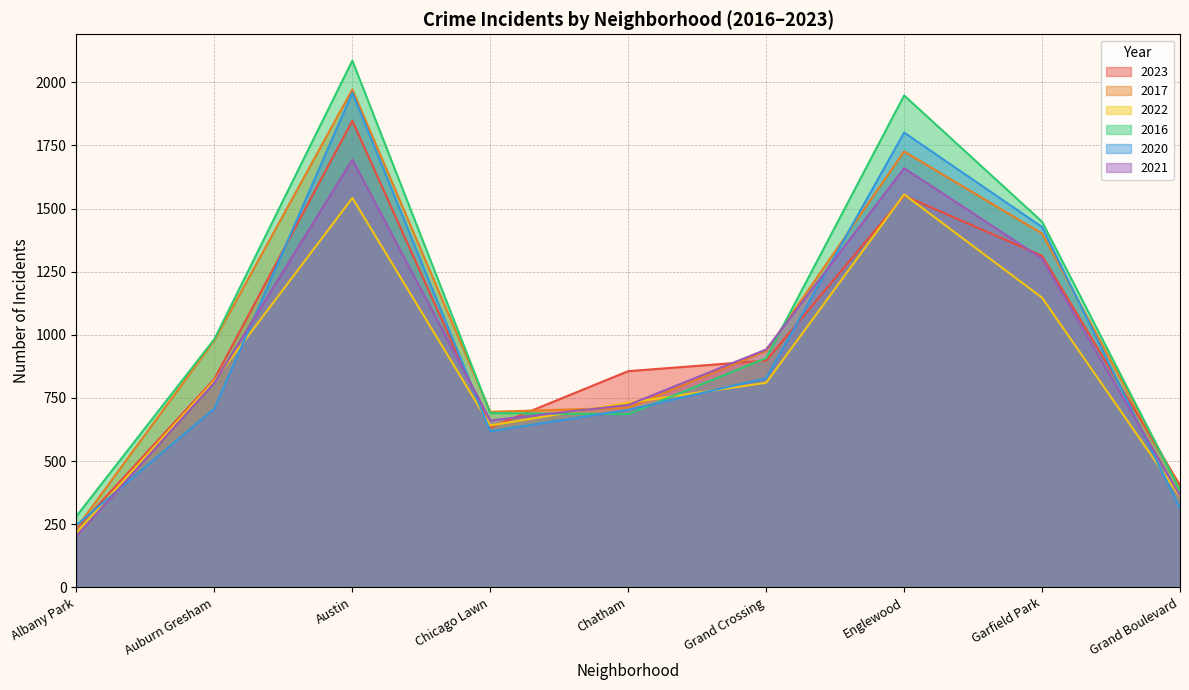

Between which two adjacent categories do 2023 and 2020 first intersect?

Albany Park and Auburn Gresham